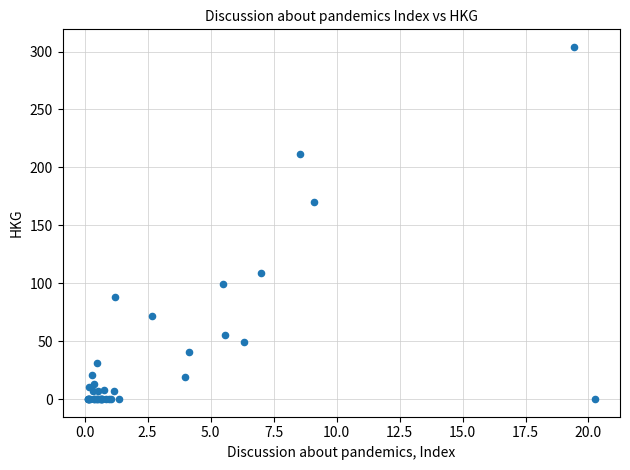

What Y value in the scatter plot is closest to 151?

170.3